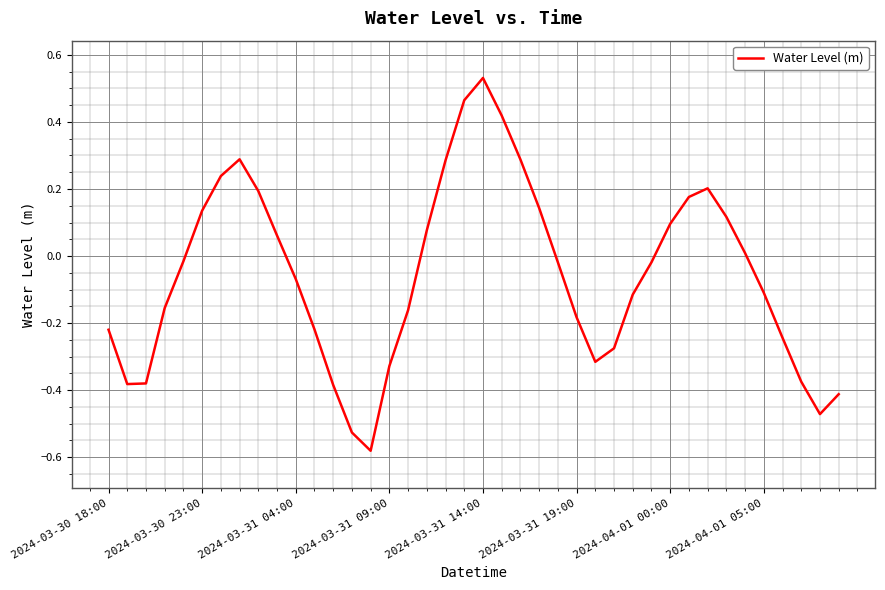

What is the difference between the maximum and minimum values?

1.1